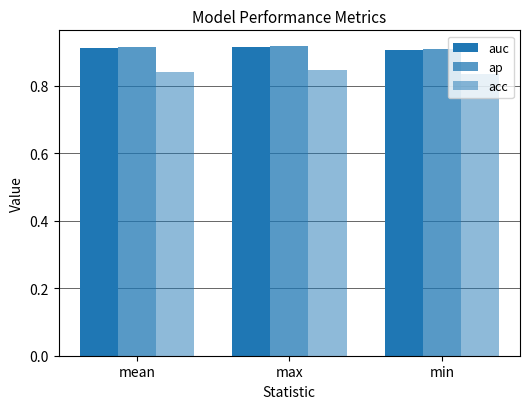

How many groups of bars are there?

3